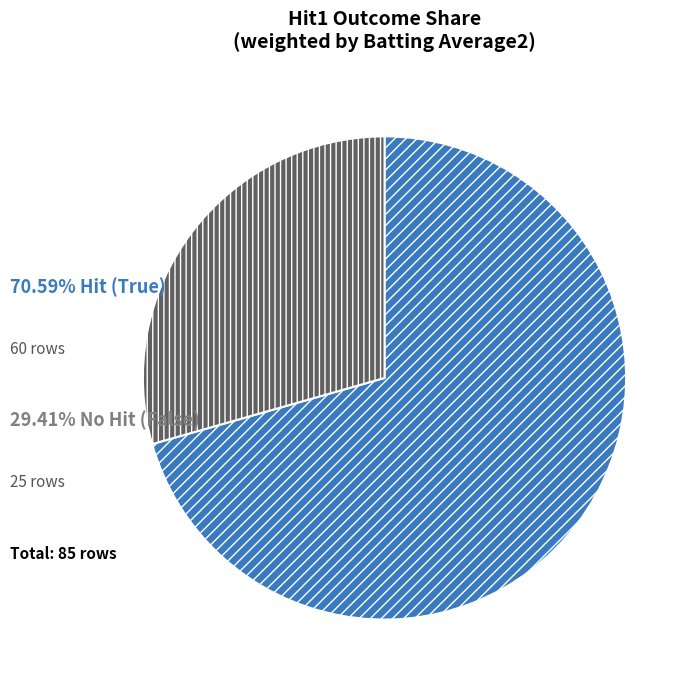

Is there a majority slice in this chart?

Yes